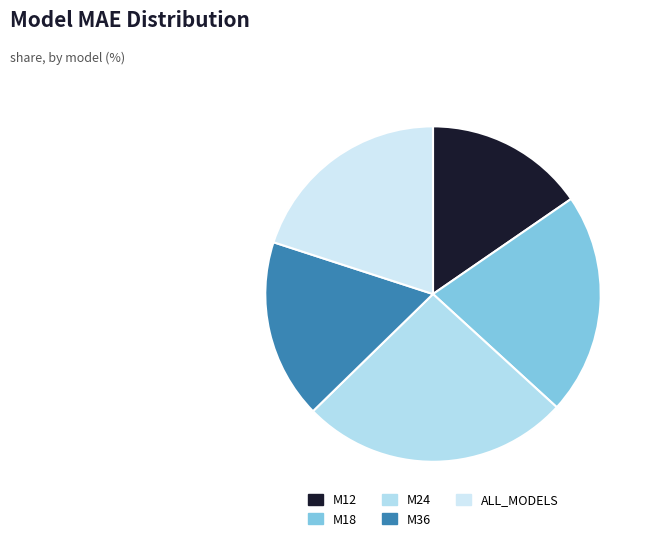

How many slices are in this pie chart?

5